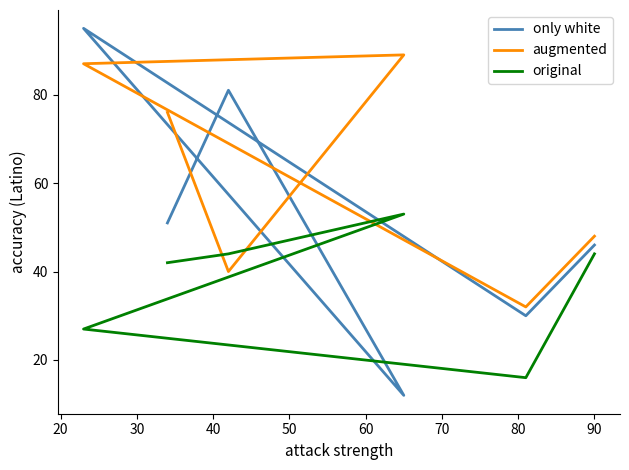

What are all the series names shown in the legend?

only white, augmented, original